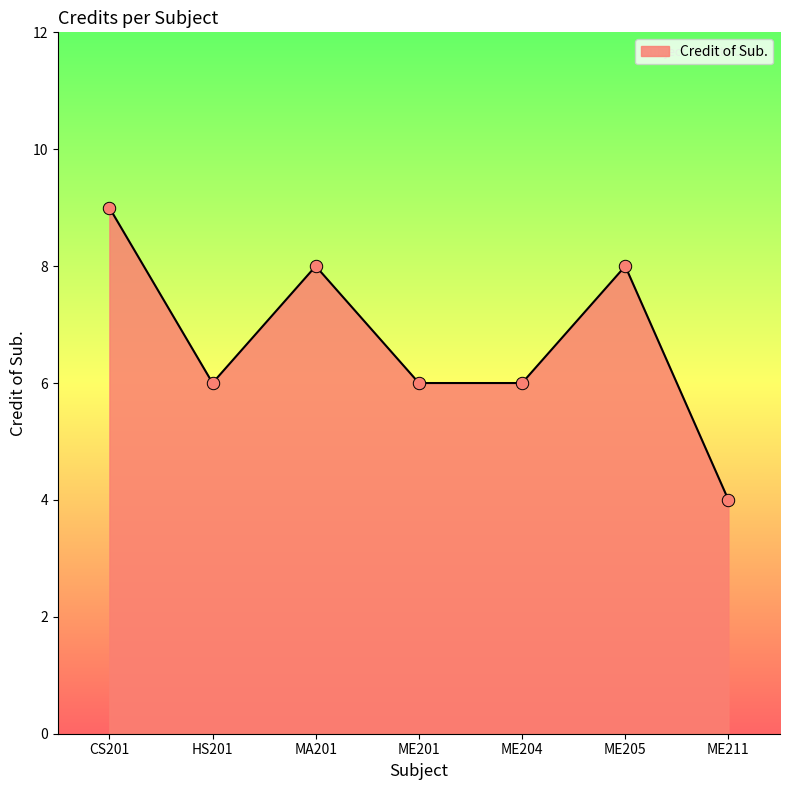

Which has a higher value, ME205 or ME204?

ME205